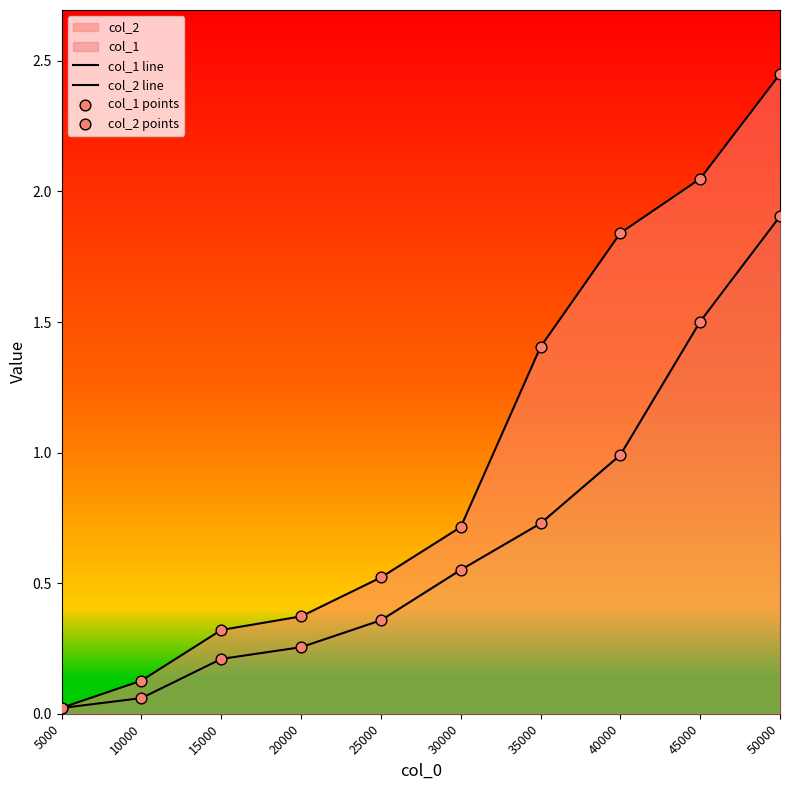

Which series contains the highest Y value?

col_2 line